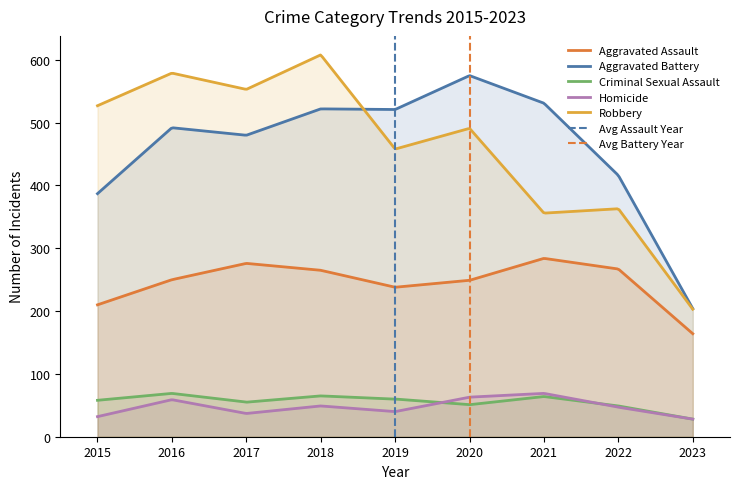

How many data points in Robbery are above 491?

4